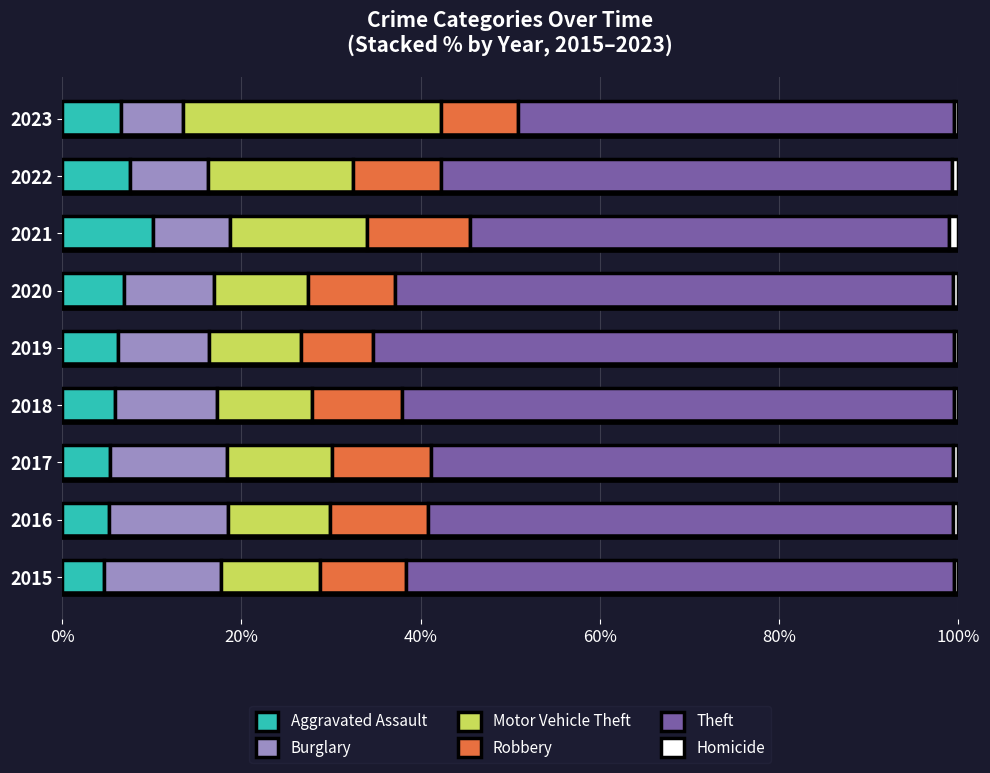

Which category has the highest value in the Aggravated Assault series?

2021